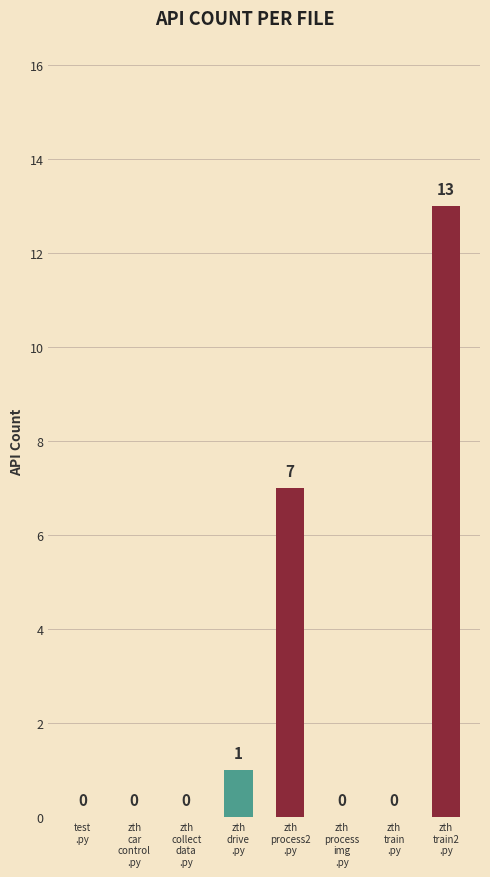

What is the sum of all values?

21